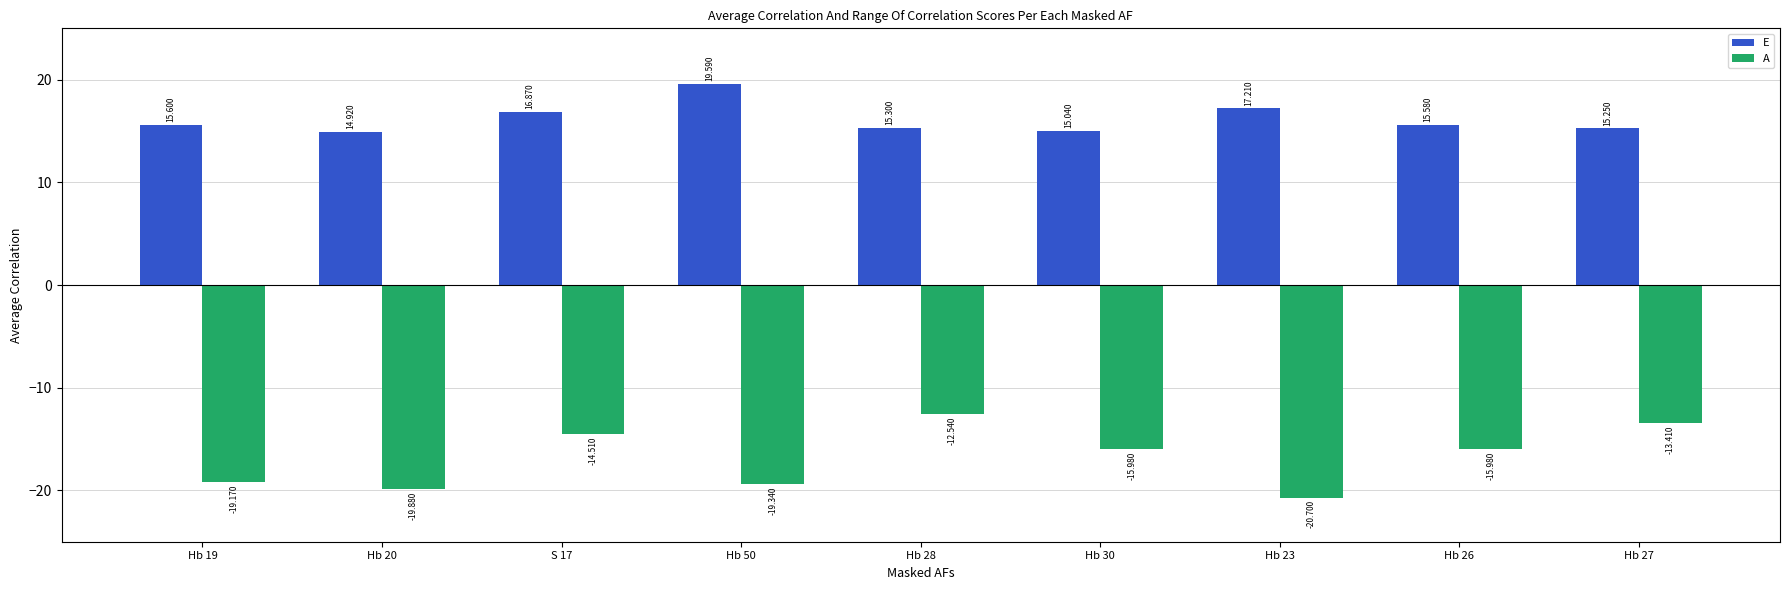

Count the number of categories in the chart.

9